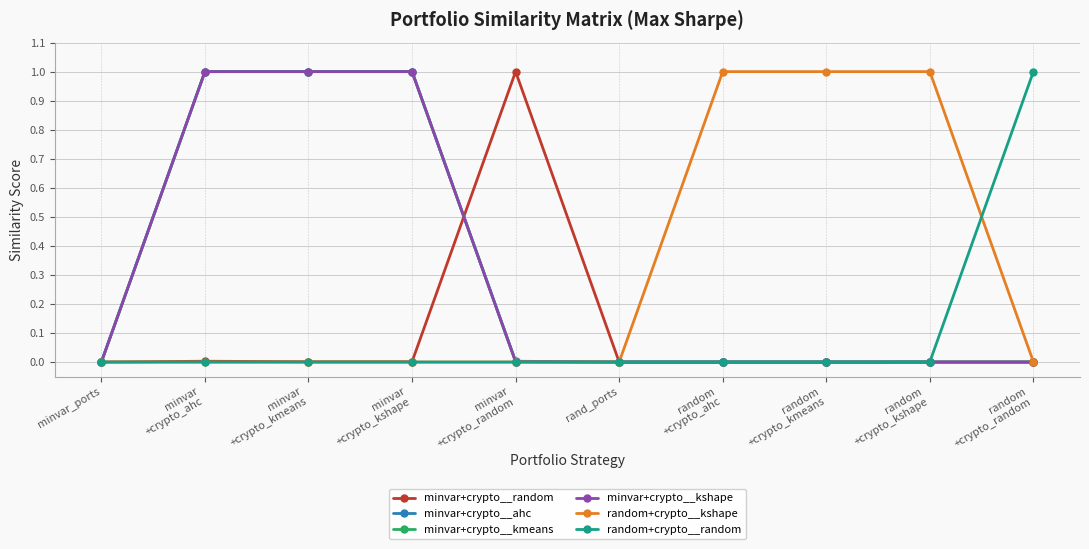

What is the maximum value shown in the chart?

1.0